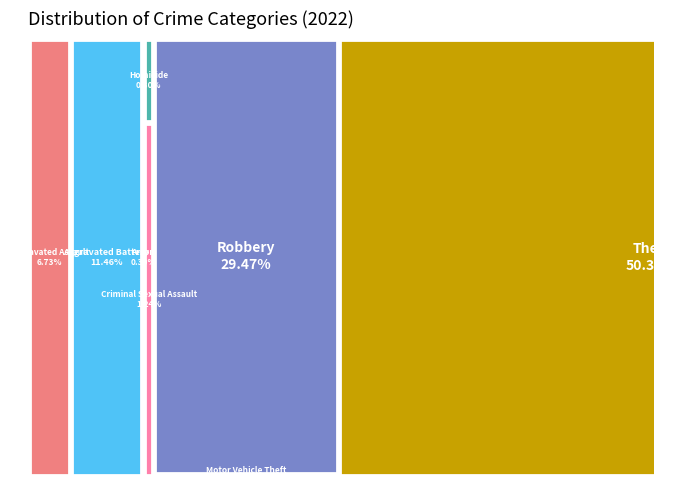

Rank the categories by value from highest to lowest.

Theft, Robbery, Aggravated Battery, Aggravated Assault, Criminal Sexual Assault, Arson, Homicide, Motor Vehicle Theft